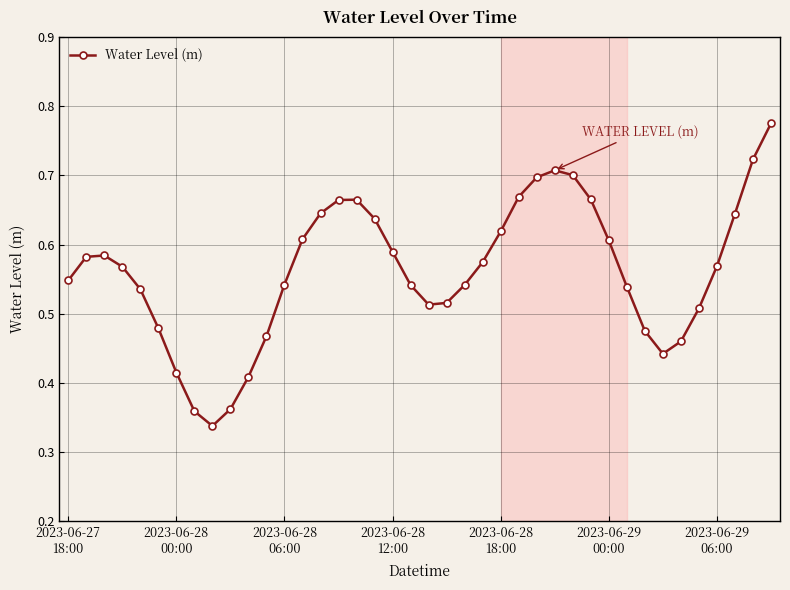

Count the values in the range 0 to 1.

40